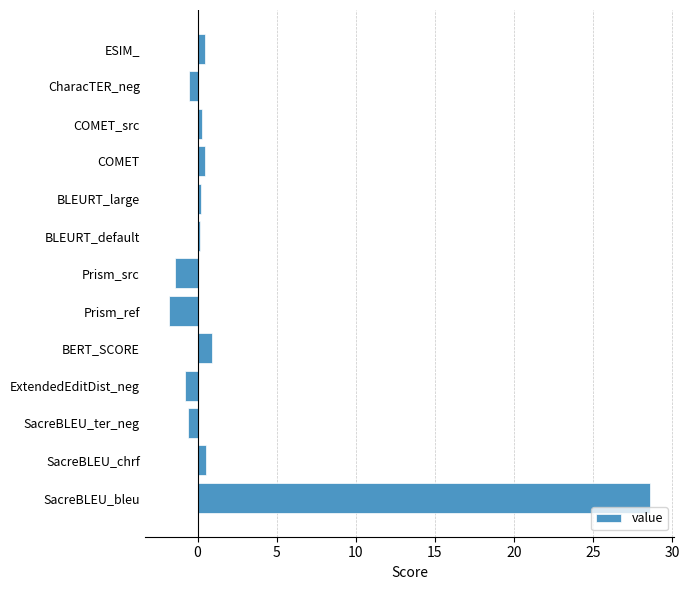

What is the difference between the maximum and second lowest values?

30.0